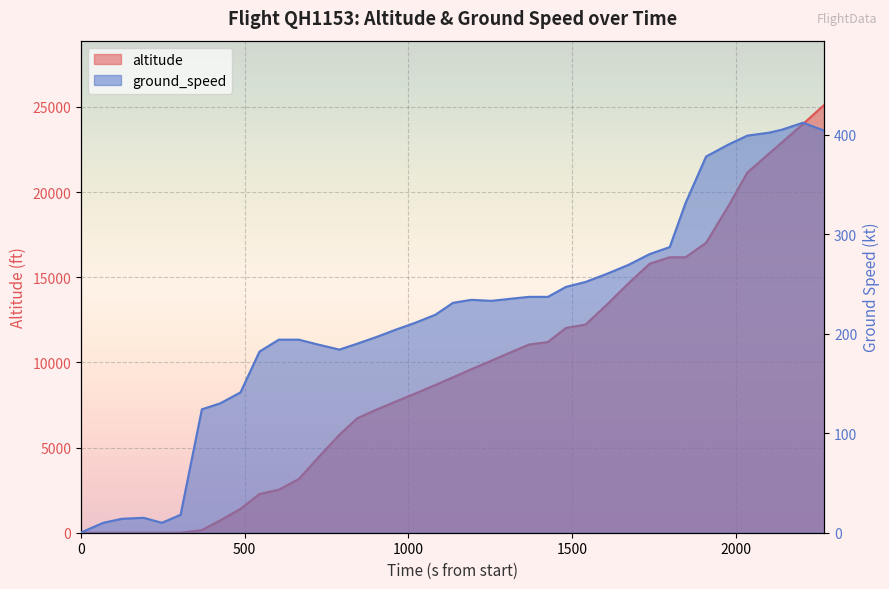

What is the value of the ground_speed point at the 4th from the left?

14